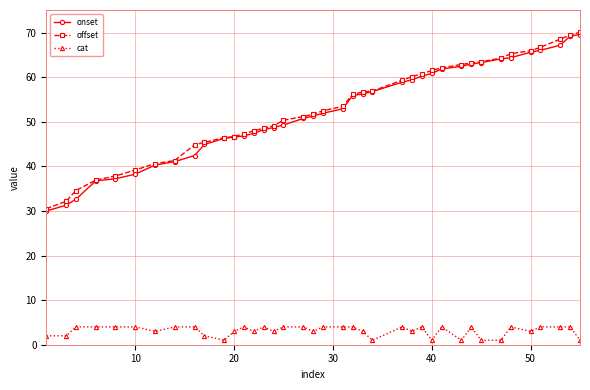

True or false: onset and cat intersect in this chart.

False